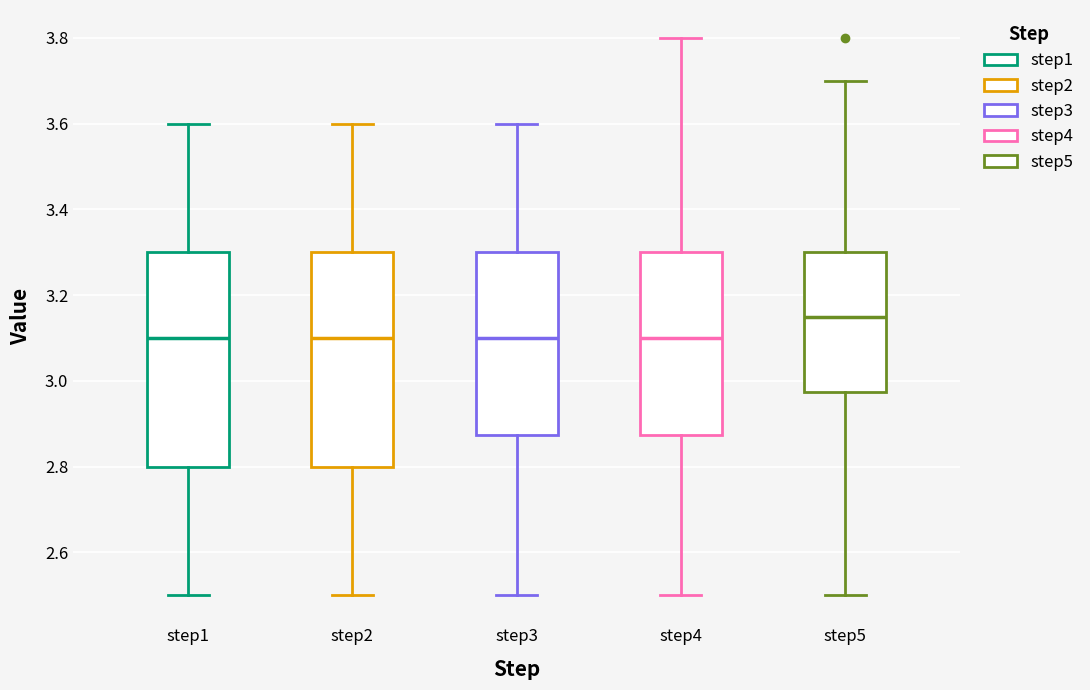

Reading left to right, transcribe this box plot: for each box, give where its median line is, the range the box spans, and where its two whiskers end, as read against the y-axis. The values are not printed on the chart, so give them approximately, as read against the axis.

step1: median 3.10, box 2.80 to 3.30, whiskers 2.50 to 3.60
step2: median 3.10, box 2.80 to 3.30, whiskers 2.50 to 3.60
step3: median 3.10, box 2.88 to 3.30, whiskers 2.50 to 3.60
step4: median 3.10, box 2.88 to 3.30, whiskers 2.50 to 3.80
step5: median 3.16, box 2.98 to 3.30, whiskers 2.50 to 3.70